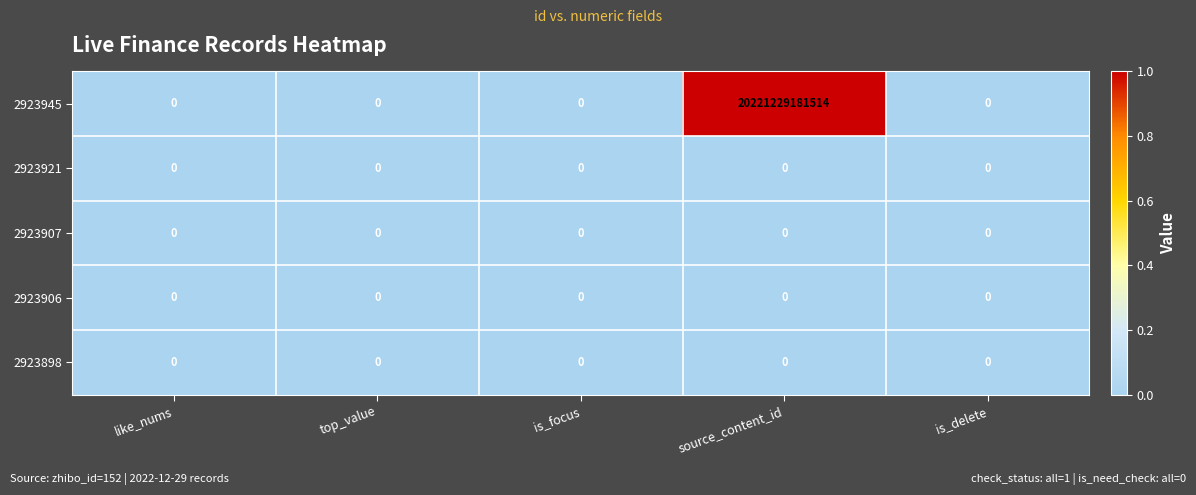

The 2923907 series shows 0 at is_delete. True or false?

True